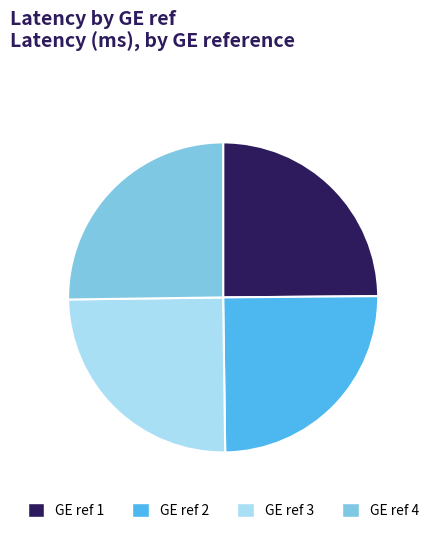

Is there a majority slice in this chart?

No